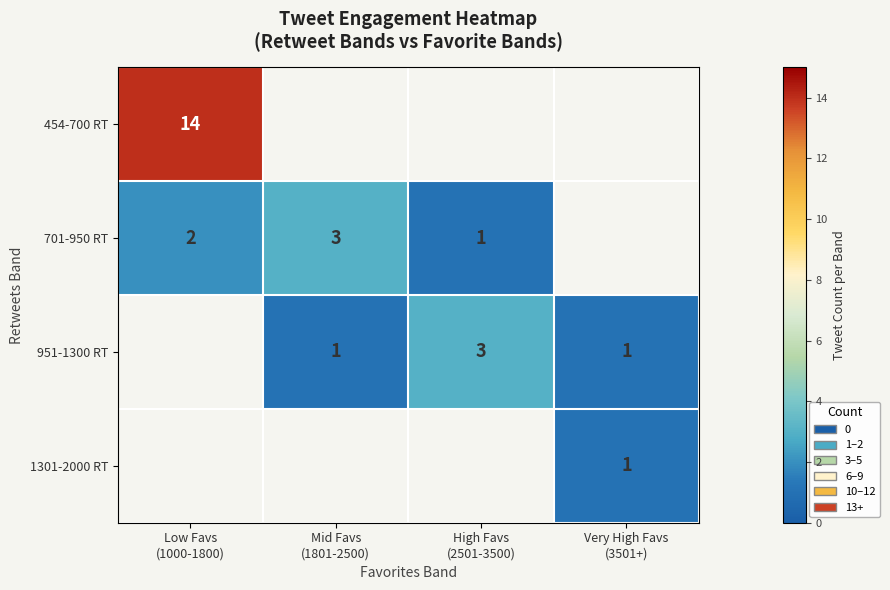

Is the value of 1301-2000 RT at High Favs (2501-3500) greater than the value of 701-950 RT at Mid Favs (1801-2500)?

No